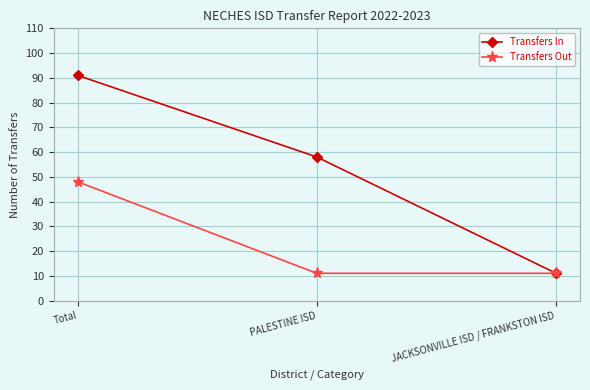

Between Total and PALESTINE ISD, which series saw the biggest shift?

Transfers Out